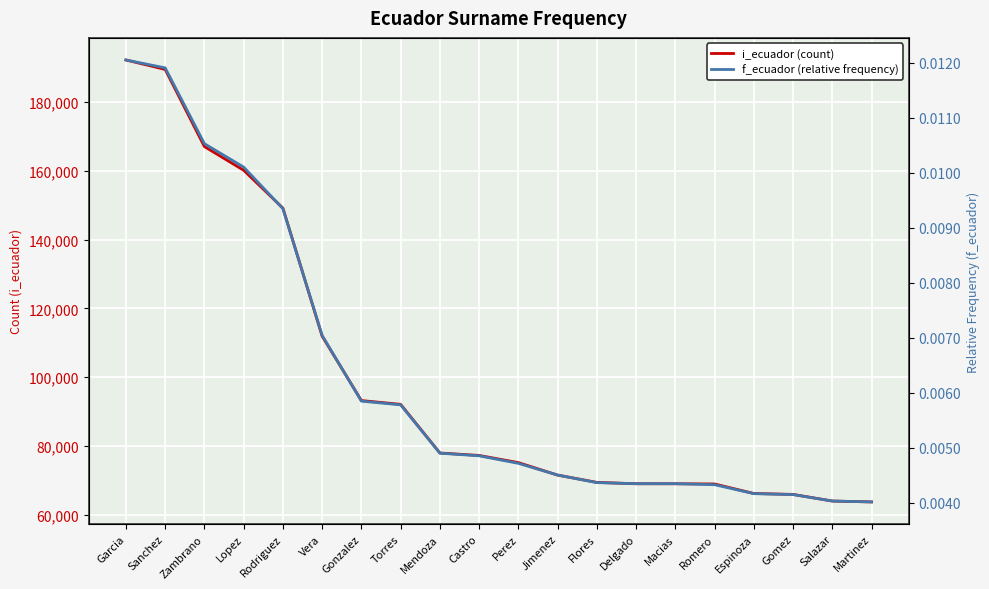

Reading right to left, extract all data points from this chart.

i_ecuador (count): 63779.0	64036.0	65964.0	66230.0	68995.0	69051.0	69057.0	69456.0	71573.0	75200.0	77277.0	77994.0	92119.0	93226.0	111910.0	149124.0	160109.0	166992.0	189400.0	192145.0
f_ecuador (relative frequency): 0.0	0.0	0.0	0.0	0.0	0.0	0.0	0.0	0.0	0.0	0.0	0.0	0.0	0.0	0.0	0.0	0.0	0.0	0.0	0.0